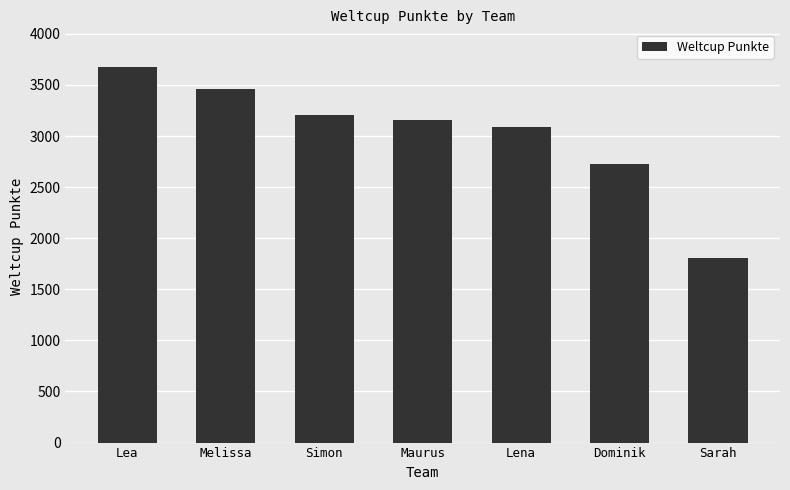

The chart shows a value of 3008 at Sarah. True or false?

False